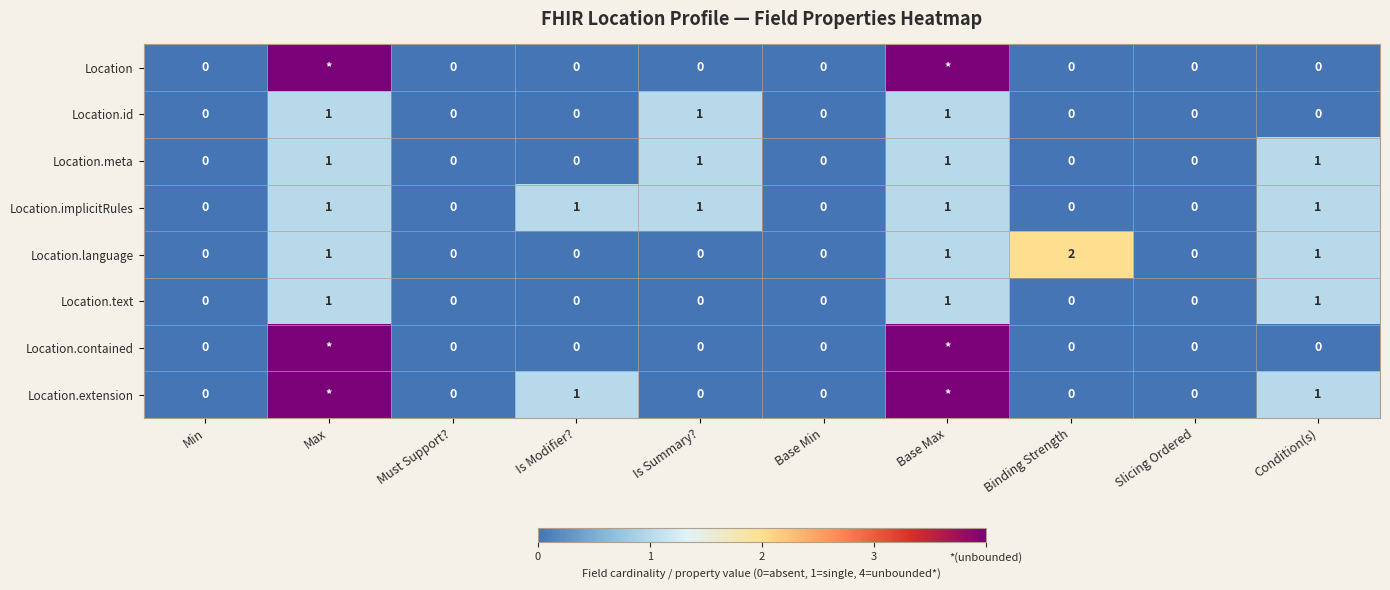

Is it true that Location.language equals 1 at Binding Strength?

False